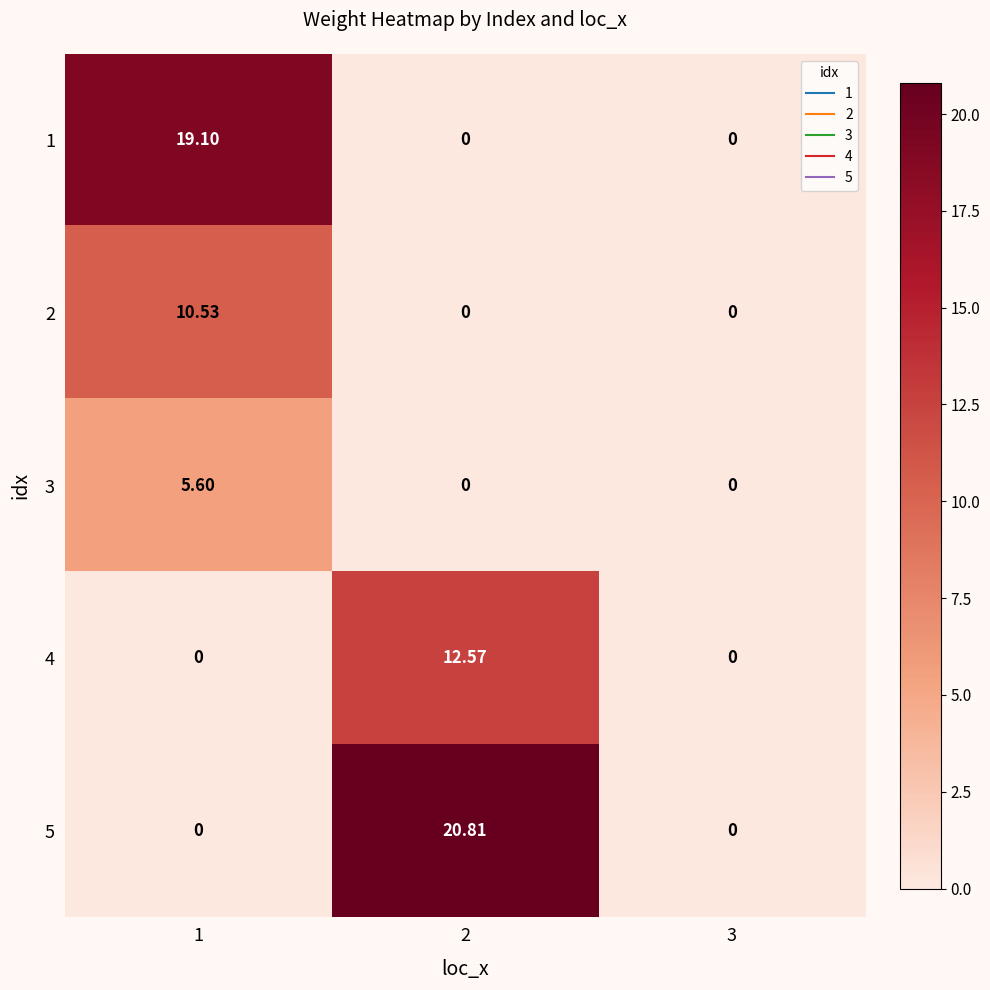

Is the value of 4 at 2 greater than the value of 3 at 1?

Yes